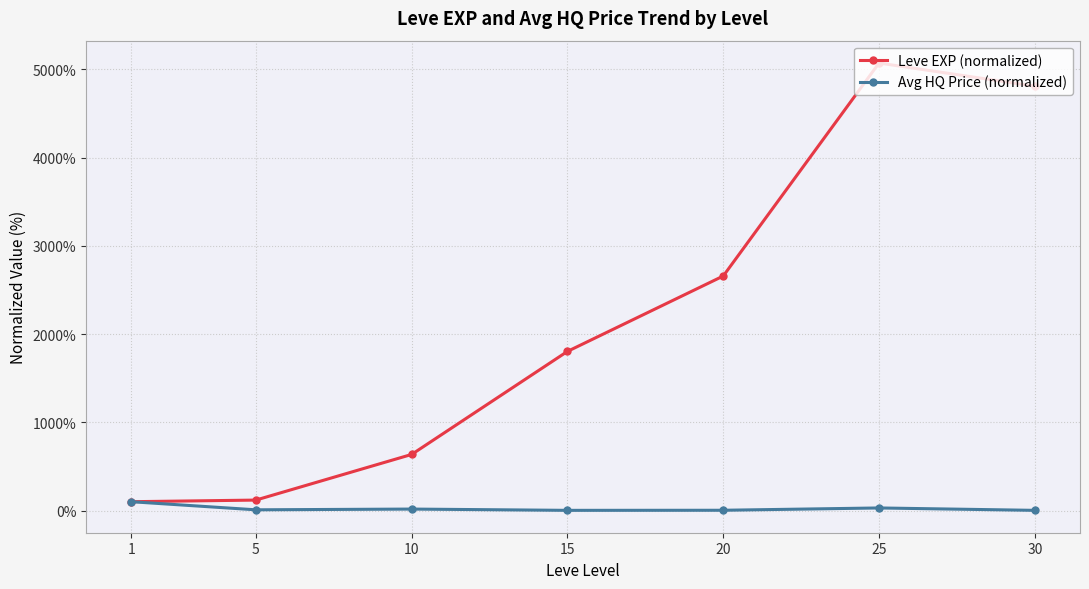

What is the greatest value displayed?

5070.6